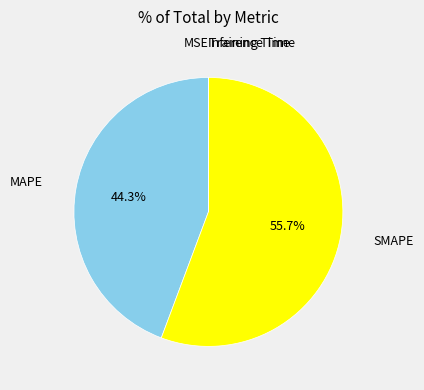

Is there any slice that represents more than half of the pie?

Yes